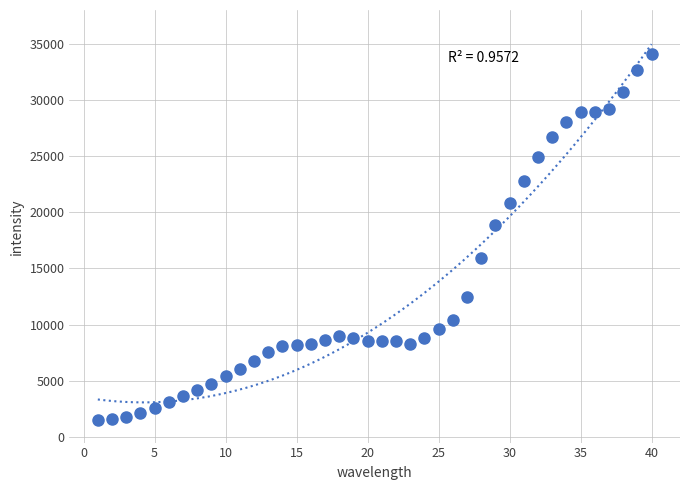

What Y value in the scatter plot is closest to 17774?

18855